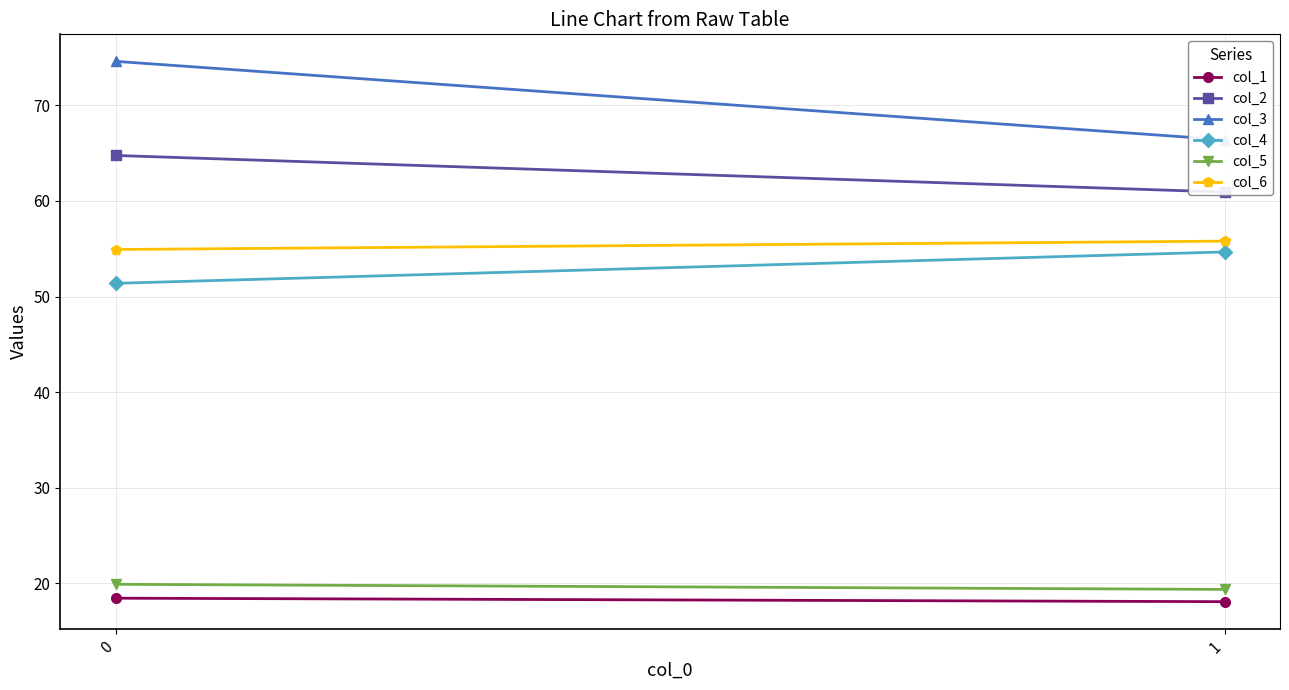

Count the number of categories in the chart.

2